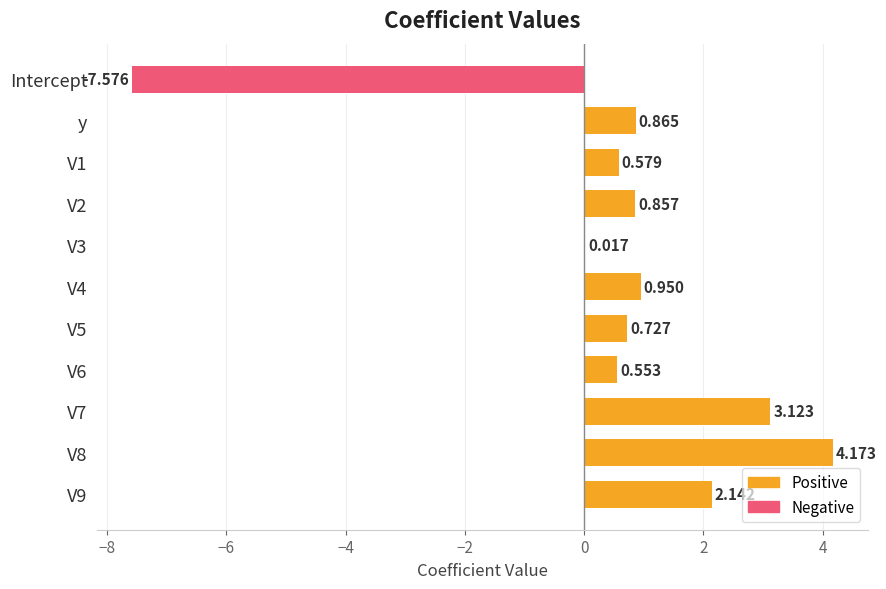

What is the smallest value displayed?

-7.6